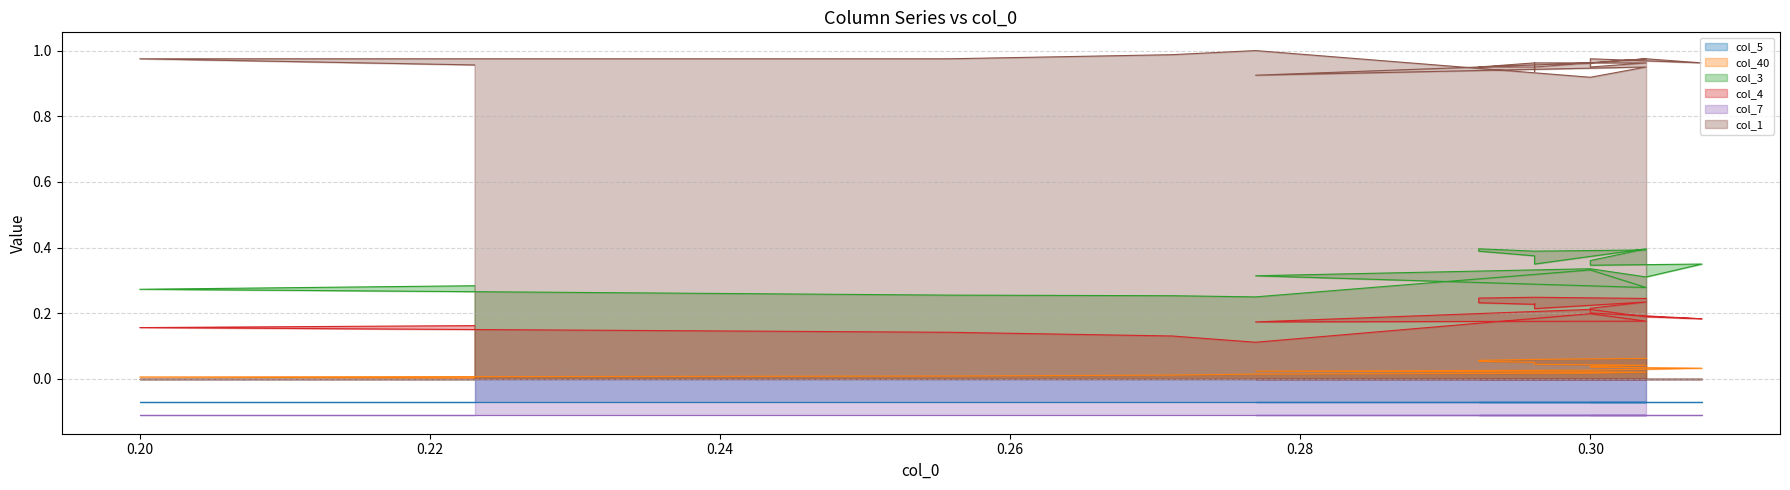

Rank the series at 0.30 from highest to lowest value.

col_1, col_3, col_4, col_40